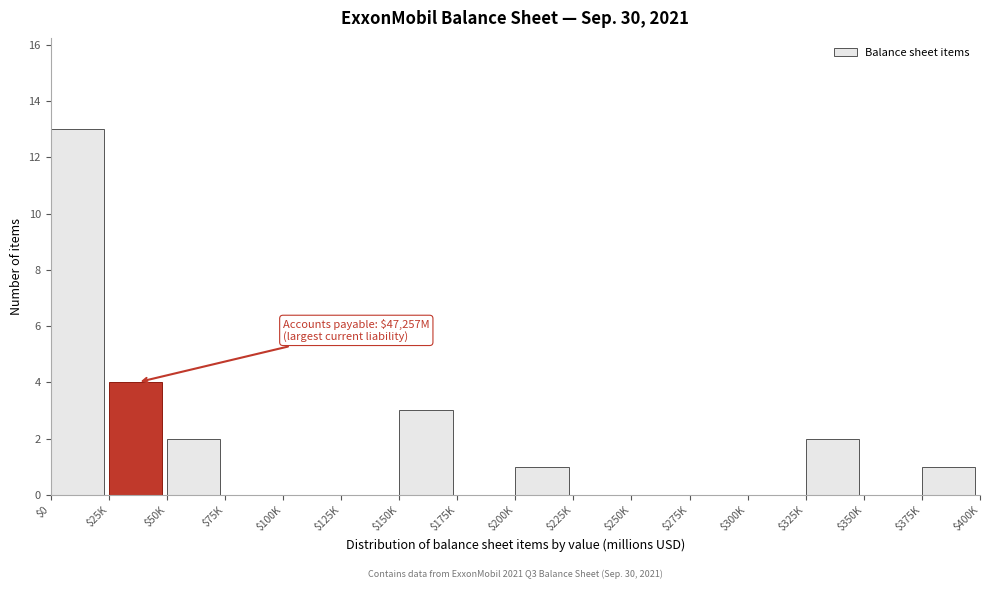

What is the sum of all values?

26